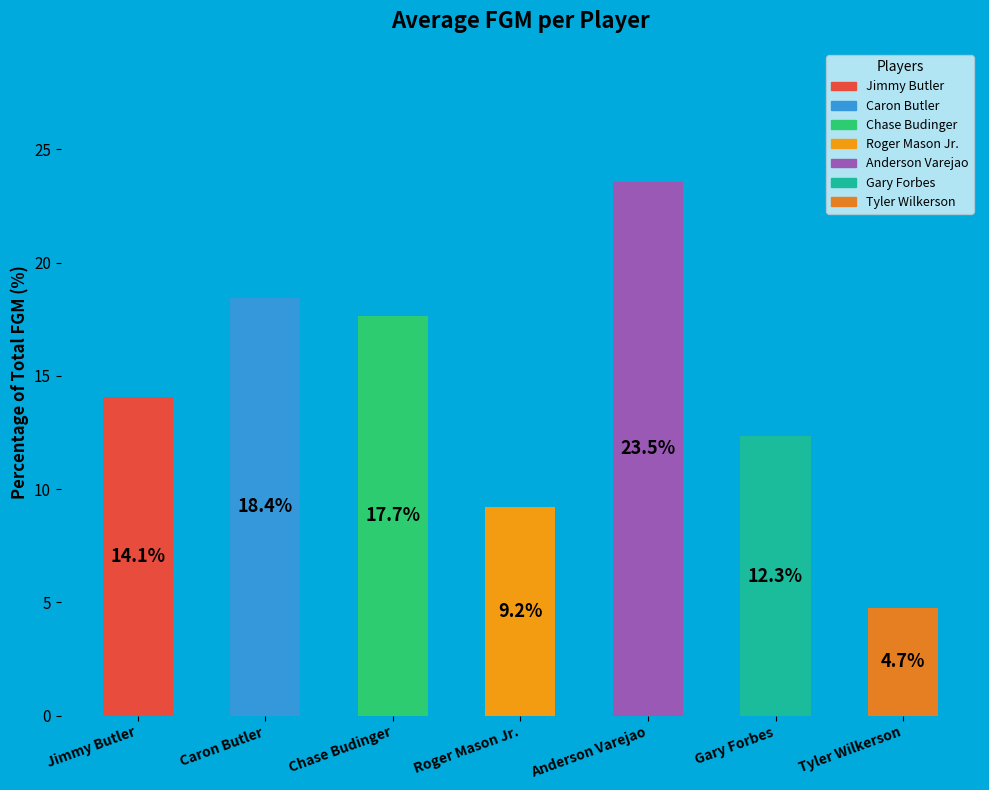

At which label does the data first exceed 14?

Jimmy Butler